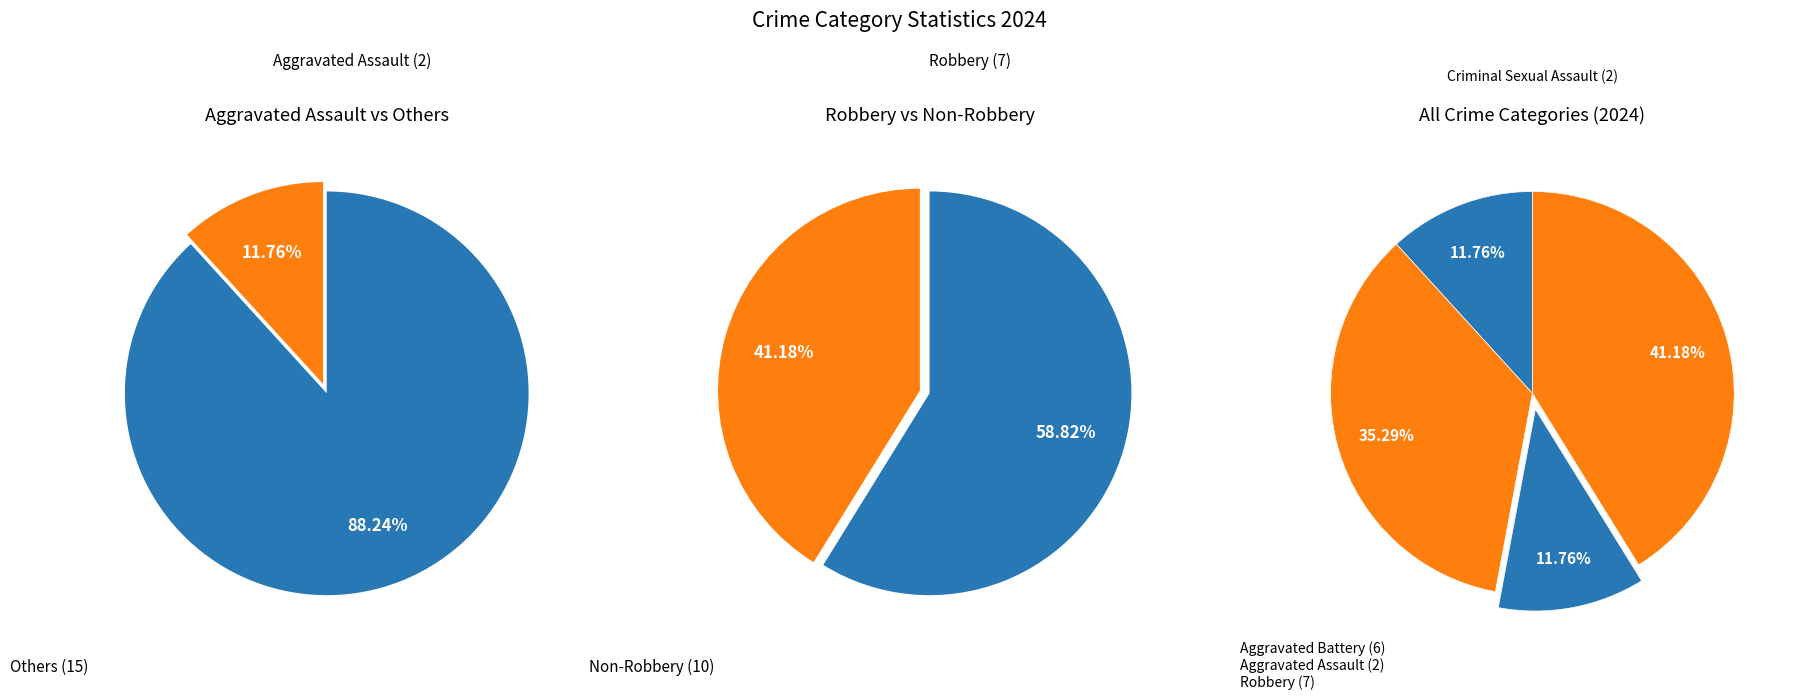

Approximately how many times larger is the value at Criminal Sexual Assault compared to Robbery?

0.3